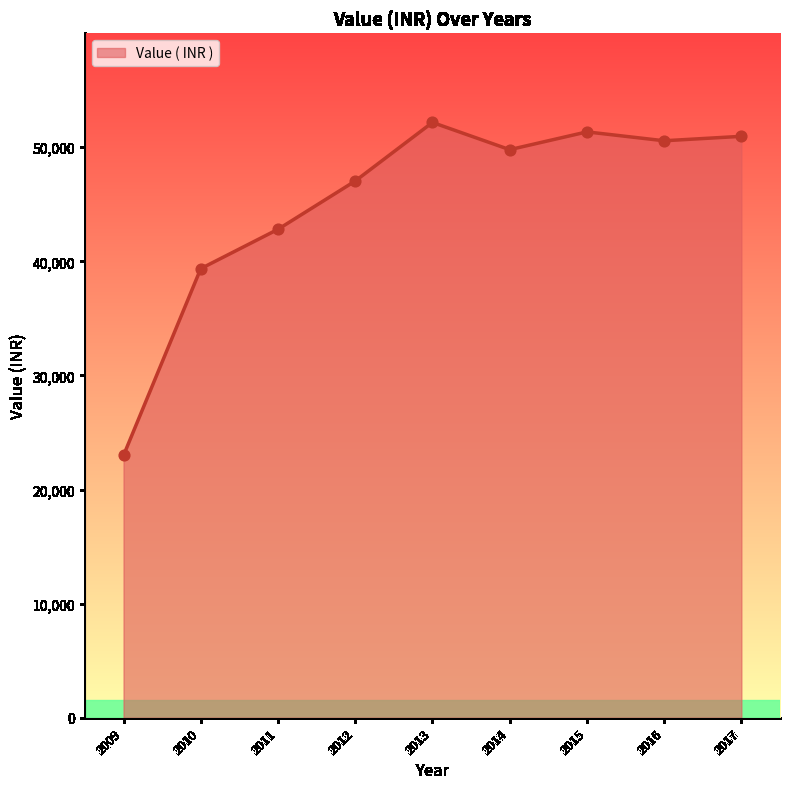

What is the change in value from 2010 to 2014?

+10429.0